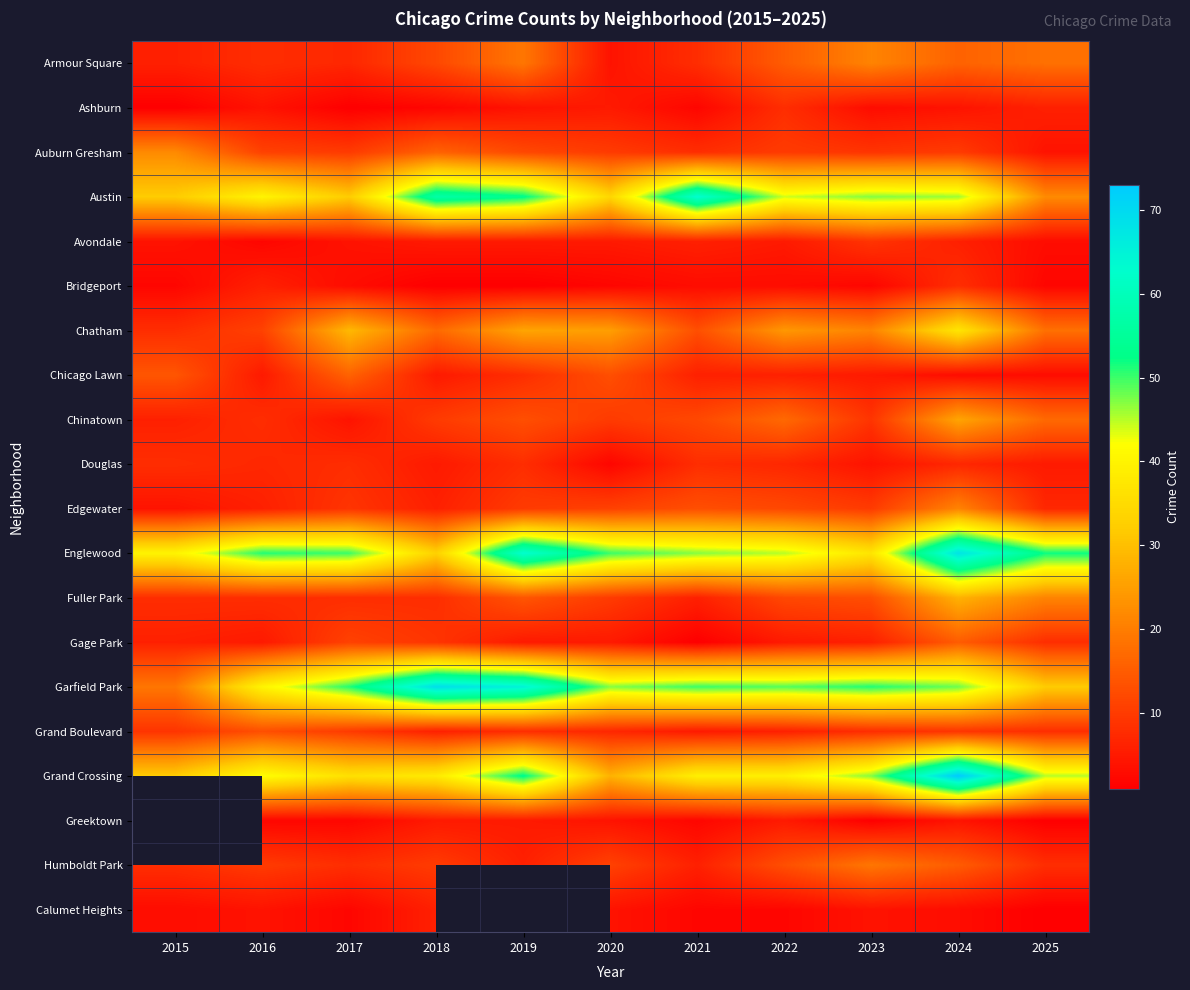

What is the difference between the Gage Park values at 2017 and 2016?

6.0